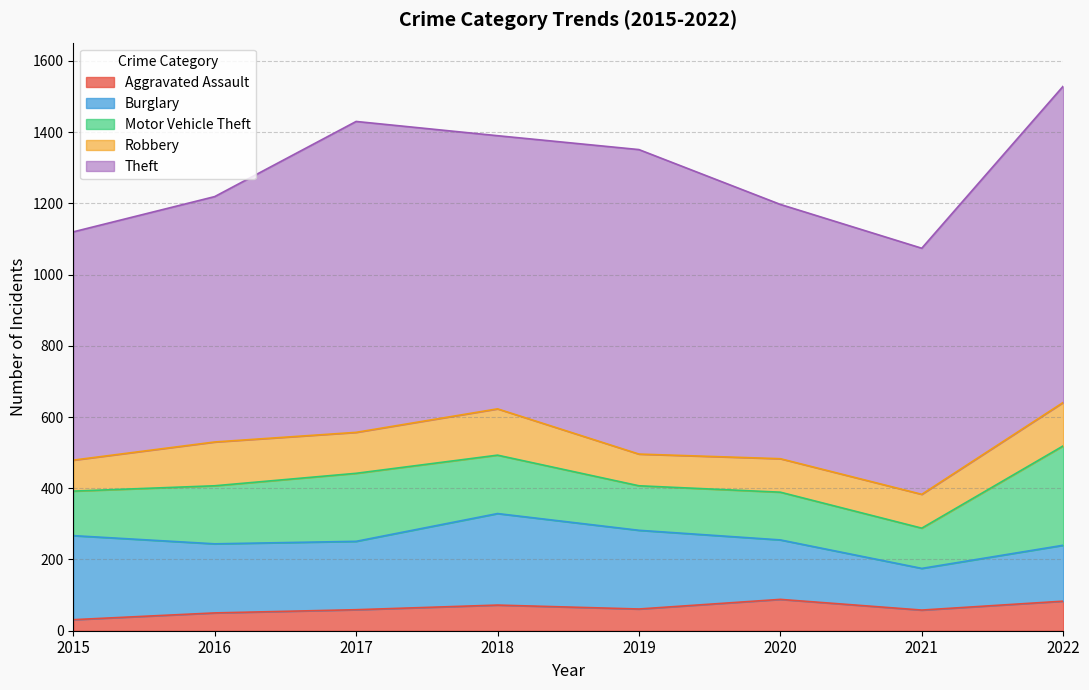

At which label is Robbery closest to 108?

2017